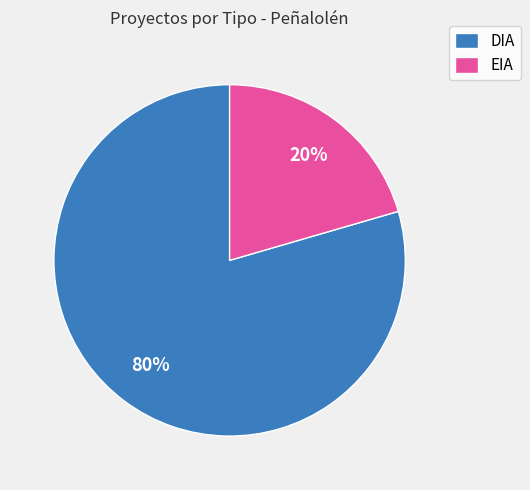

Is there a majority slice in this chart?

Yes